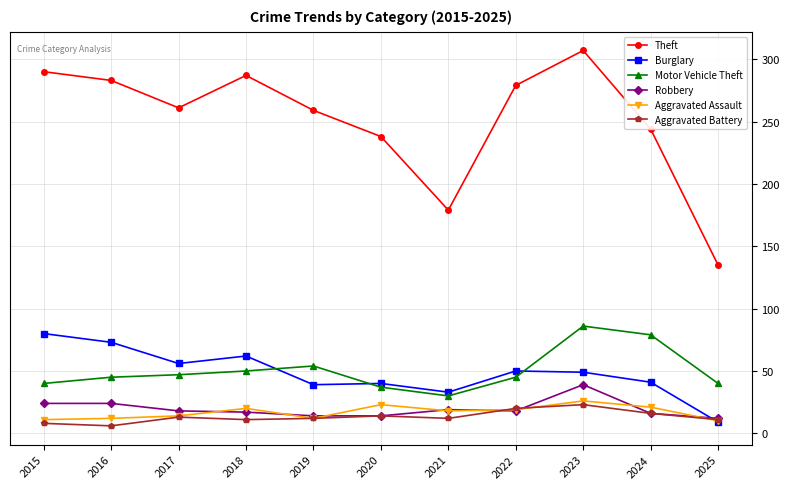

Where does the Theft series first go above 261?

2015